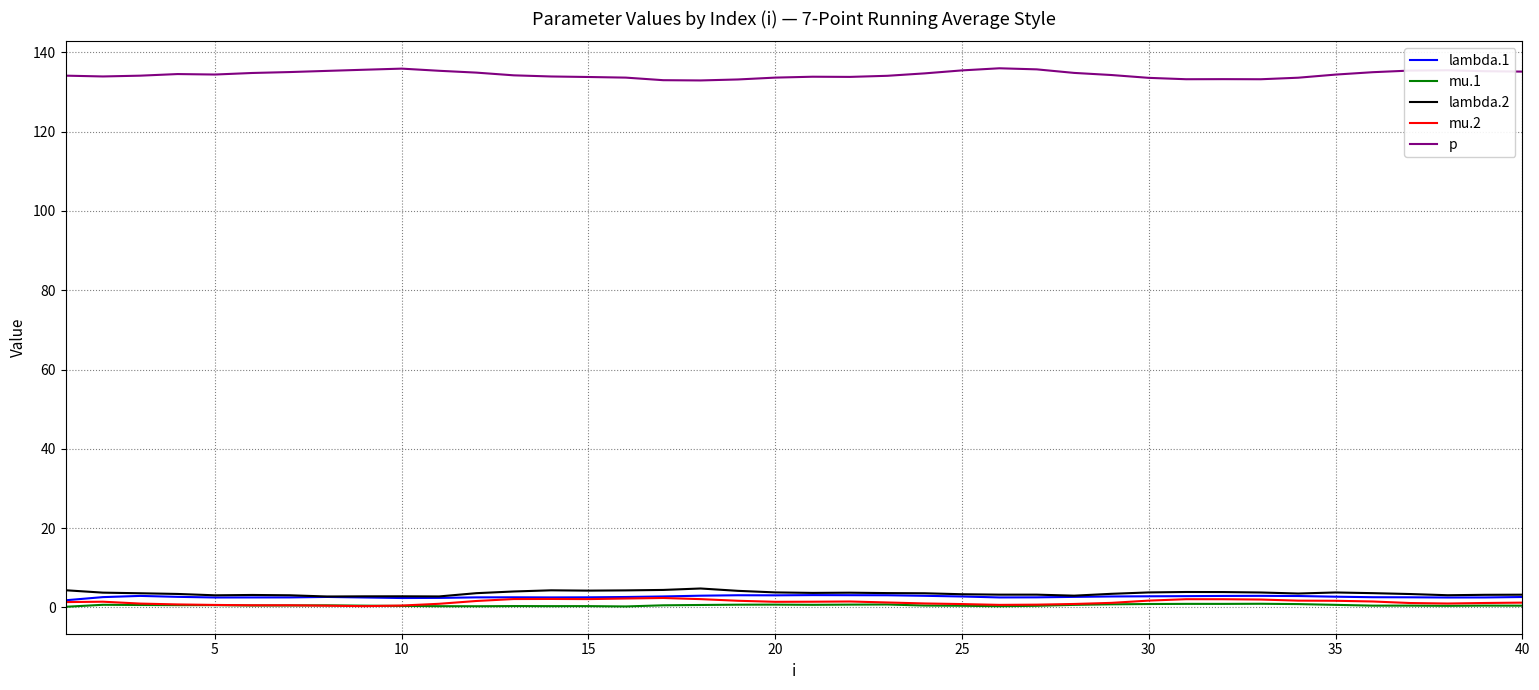

What is the greatest value displayed?

136.0